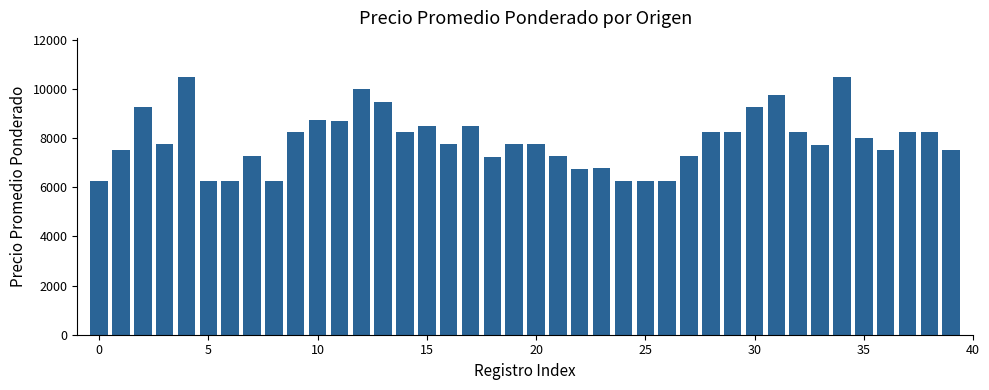

What is the value of the 38th bar from the left?

8250